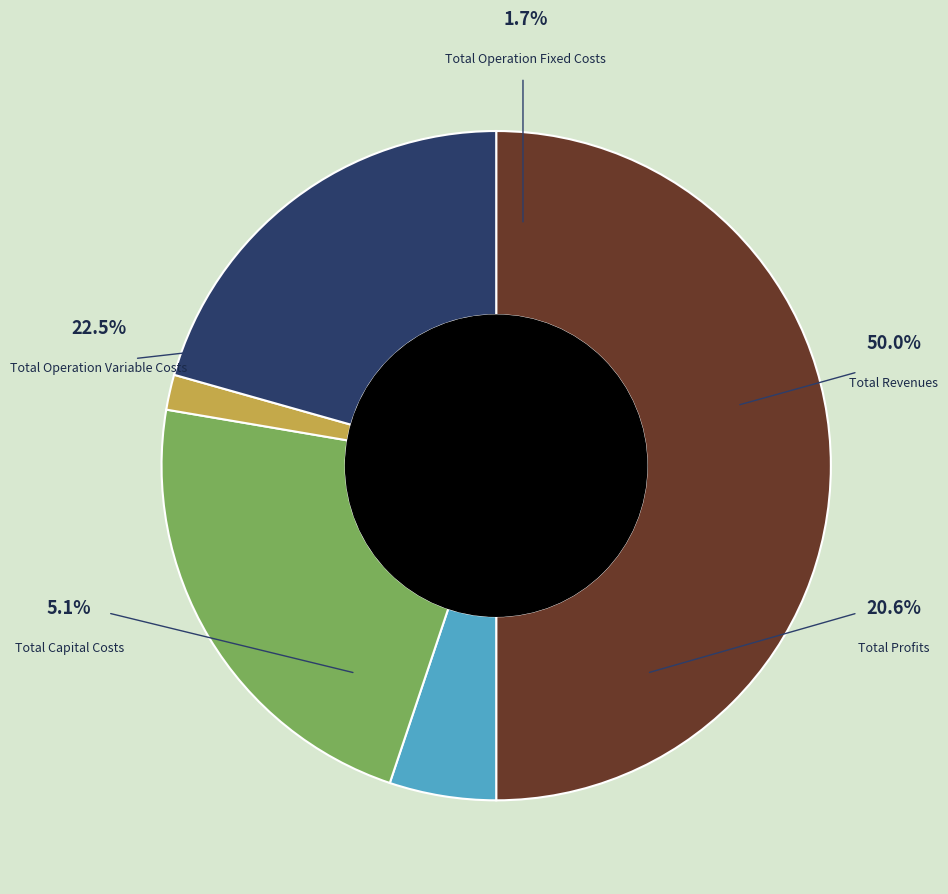

The Total Revenues slice represents 50% of the pie. True or false?

True